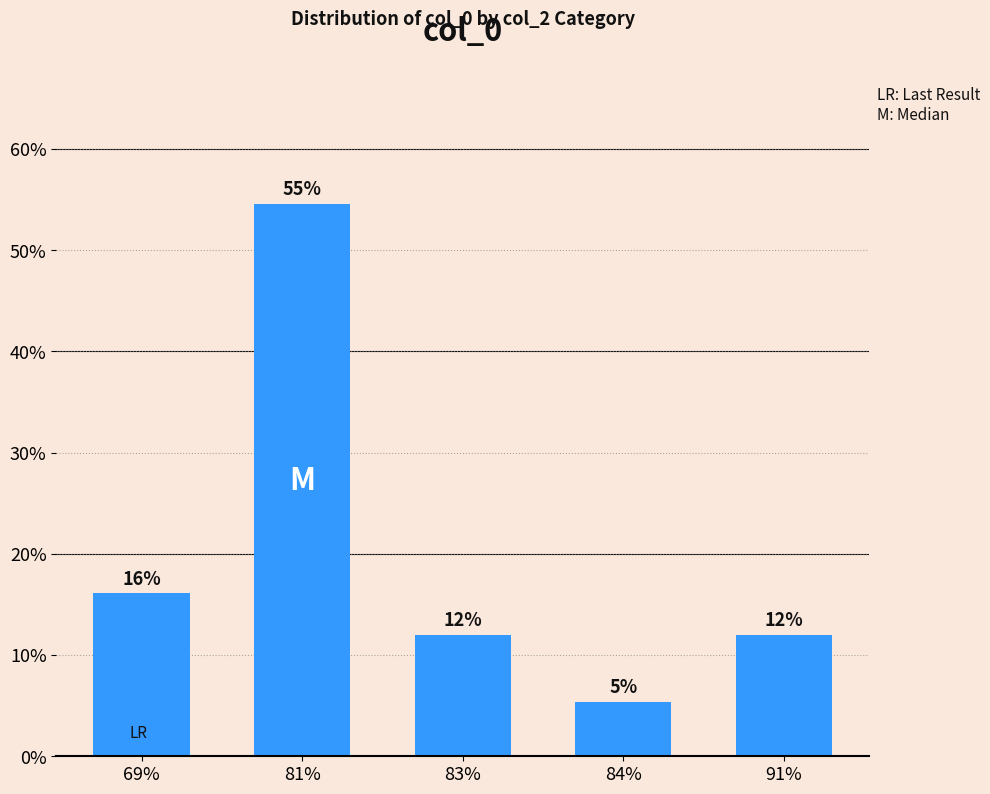

What is the label of the 5th bar from the right?

69%